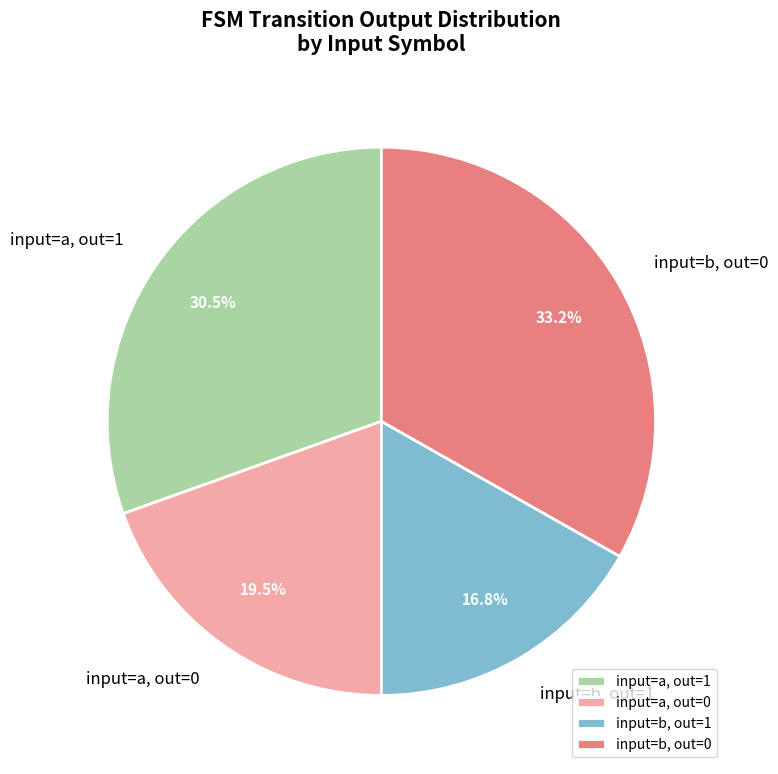

Count the number of slices in the pie.

4